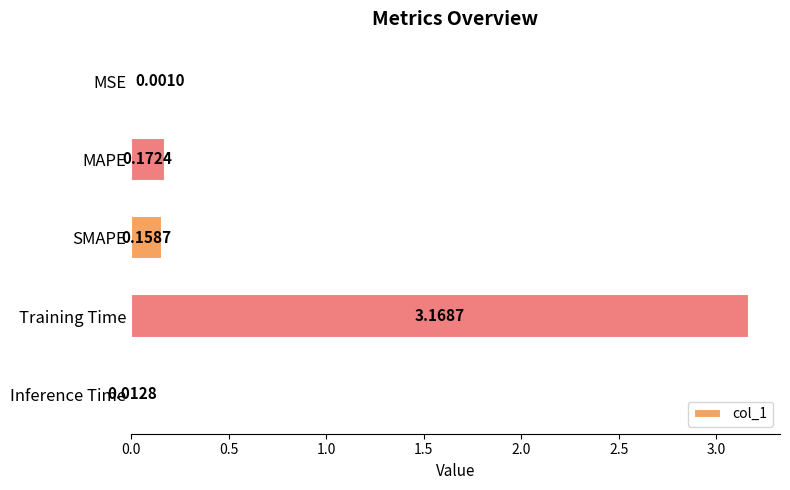

At which category does the chart reach its peak across all series?

Training Time